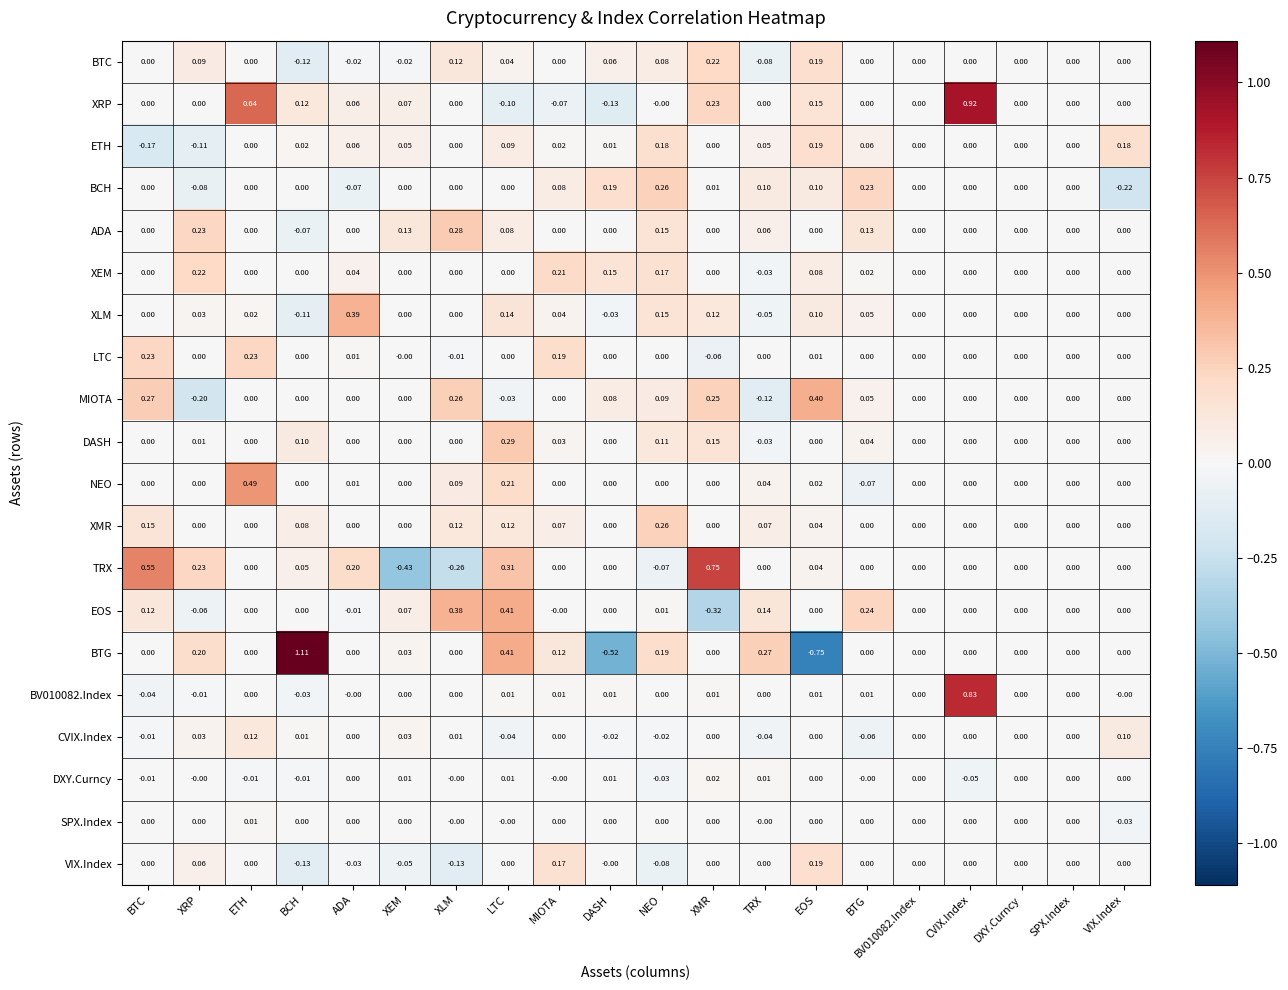

Which series has the largest range (max minus min)?

BTG